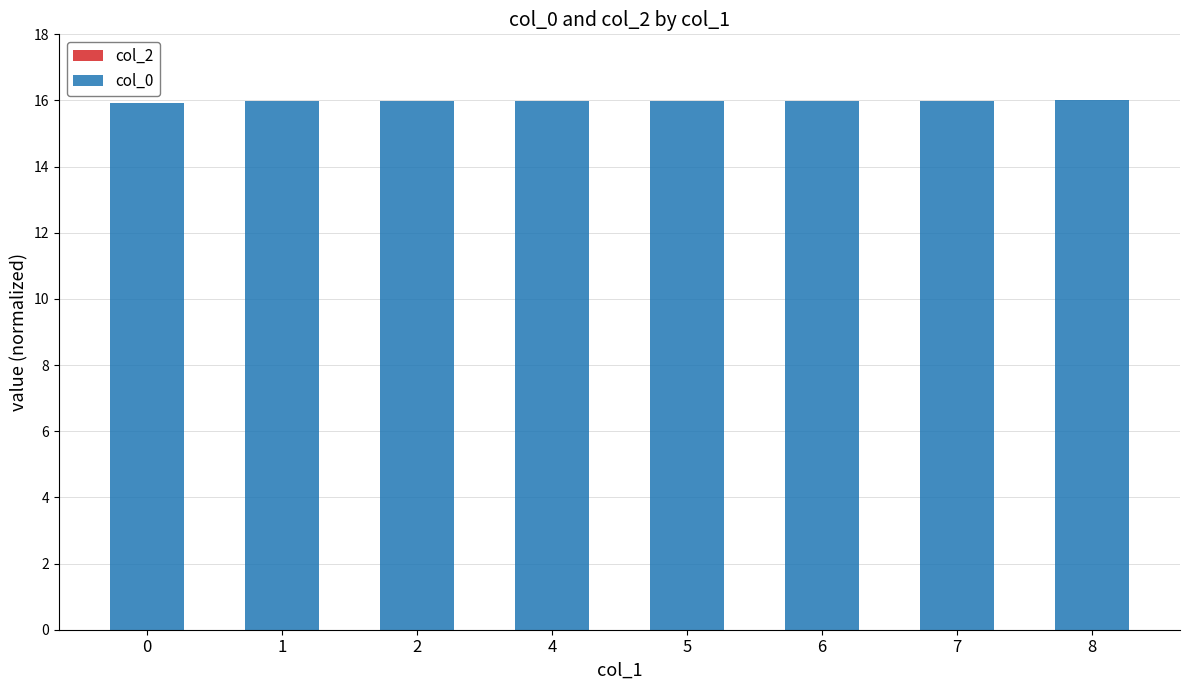

What is the sum of all values?

127.8